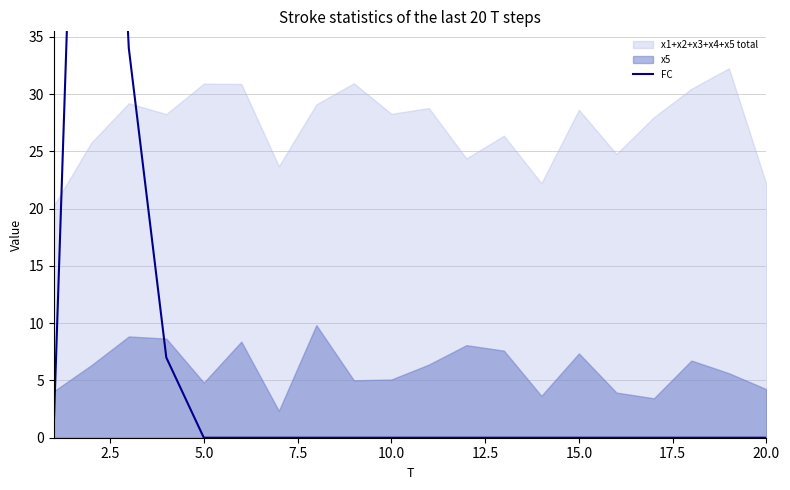

What is the difference between the maximum and minimum values?

100